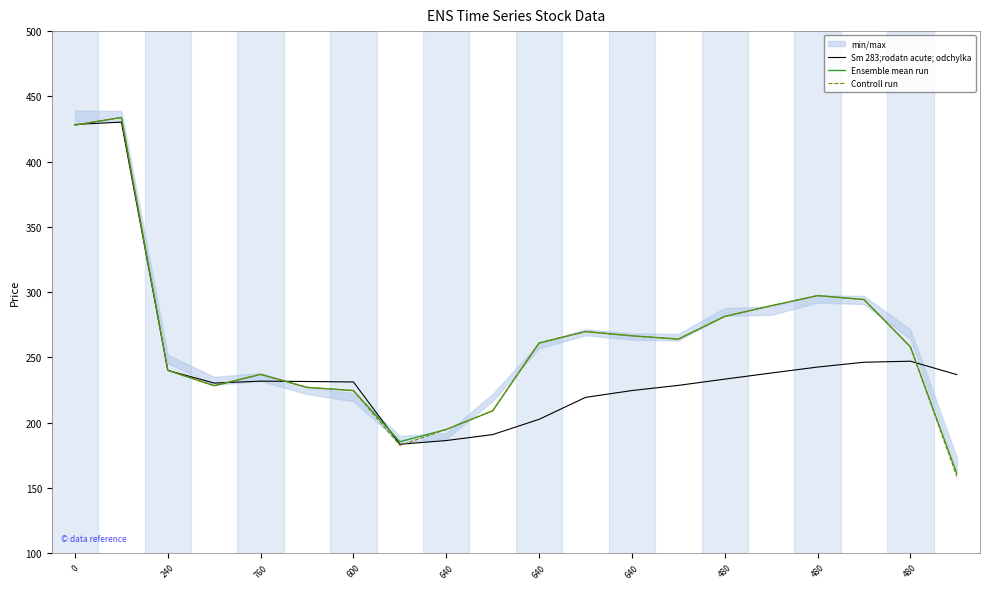

What is the sum of all Sm 283;rodatn acute; odchylka values?

4902.0